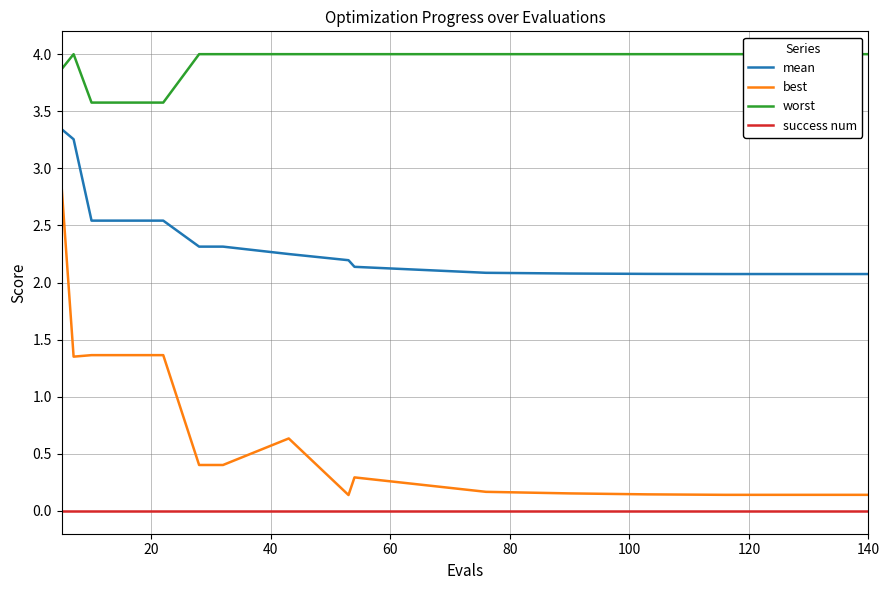

True or false: success num and best intersect in this chart.

False